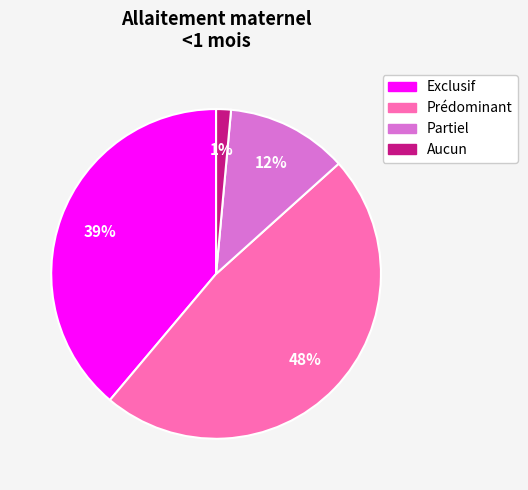

To the nearest percent, what is the difference between the Exclusif and Partiel slice percentages?

27%